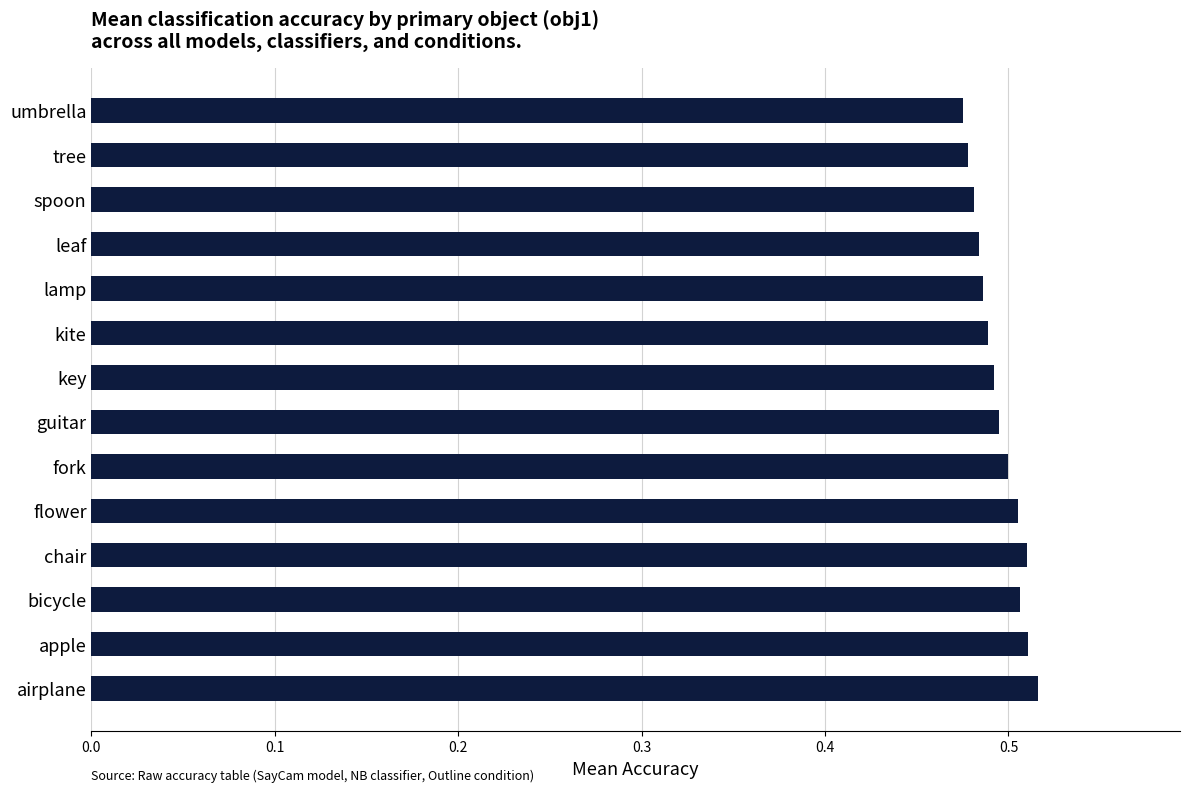

How many values are between 0 and 1?

14